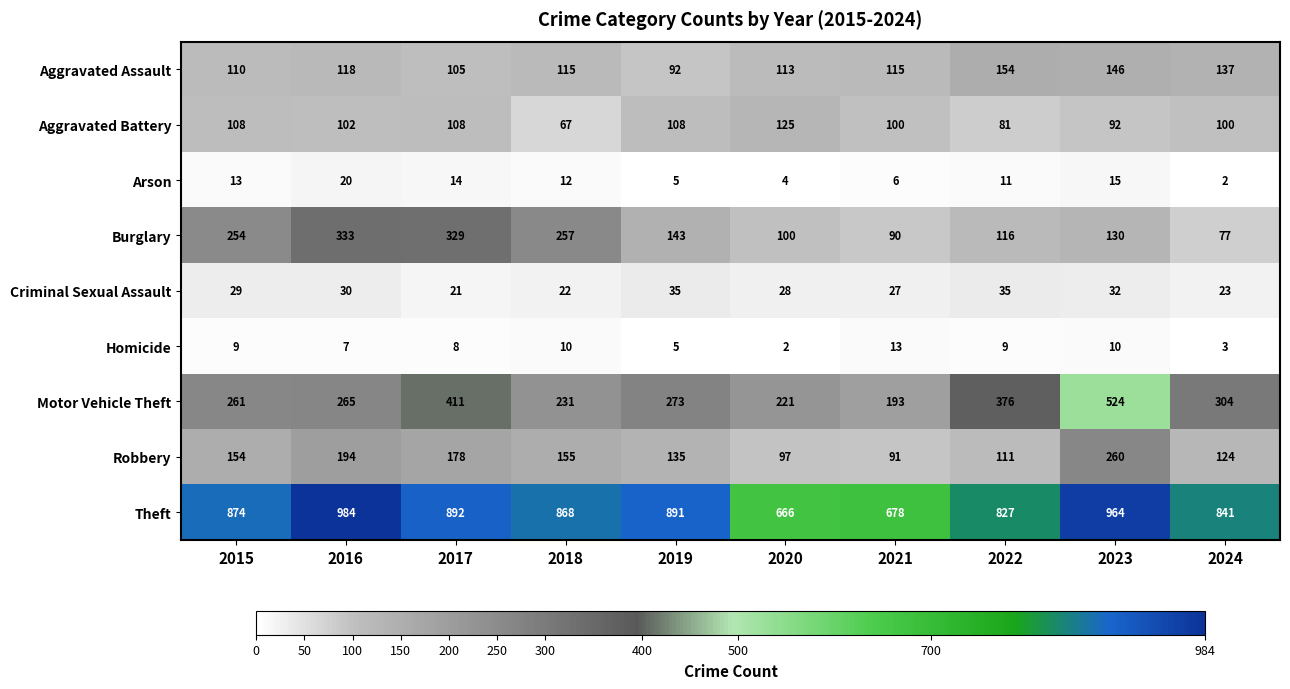

The Criminal Sexual Assault series shows 35 at 2022. True or false?

True